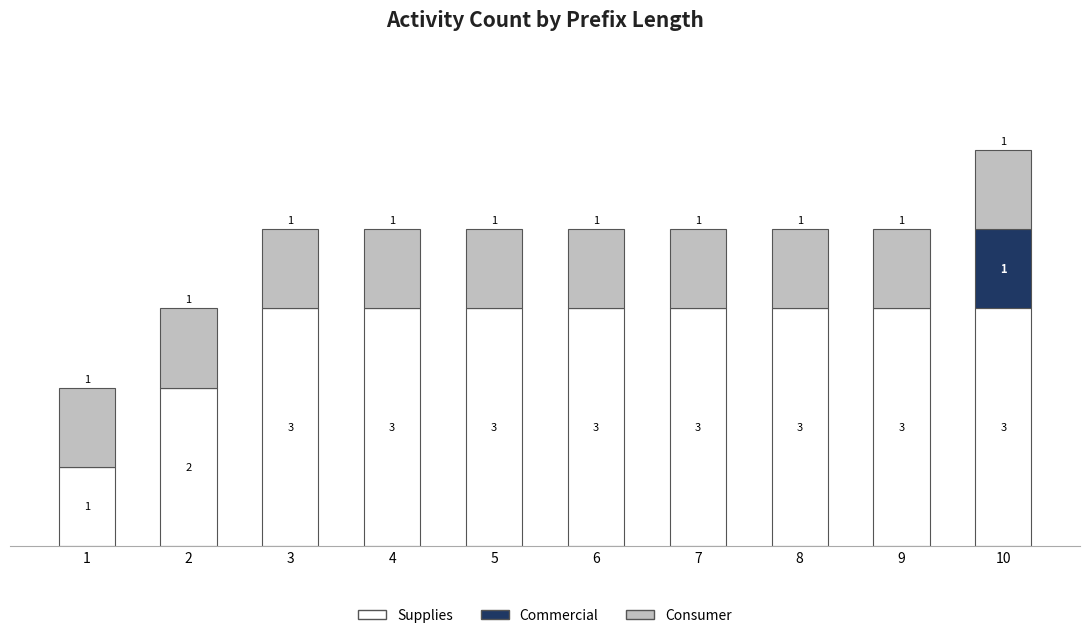

Is it true that Commercial equals -1 at 9?

False